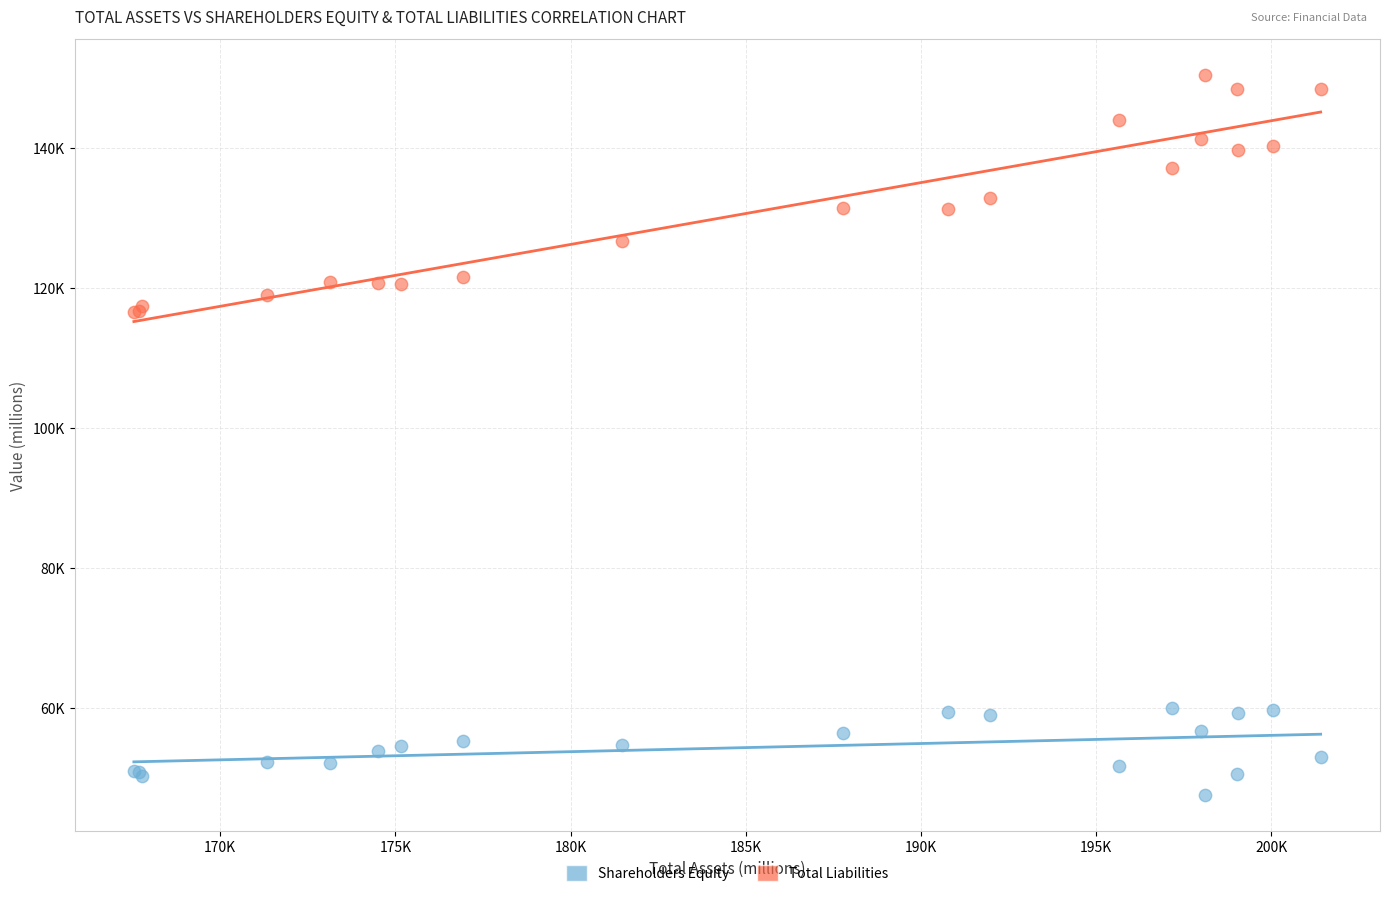

Which series reaches the maximum Y coordinate?

Total Liabilities